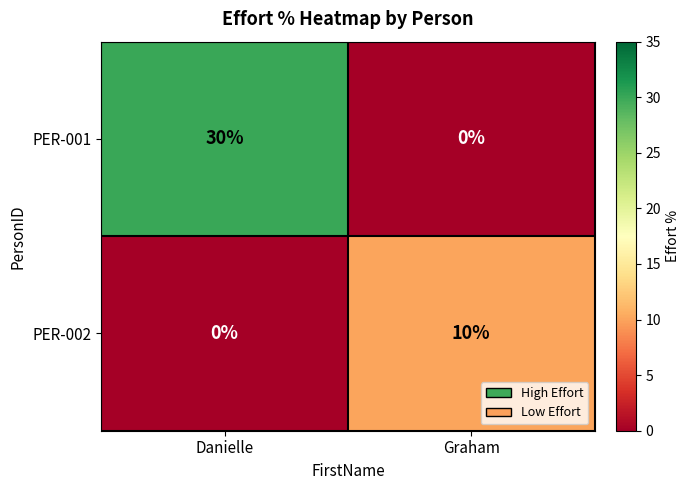

Rank the series at Danielle from highest to lowest value.

PER-001, PER-002